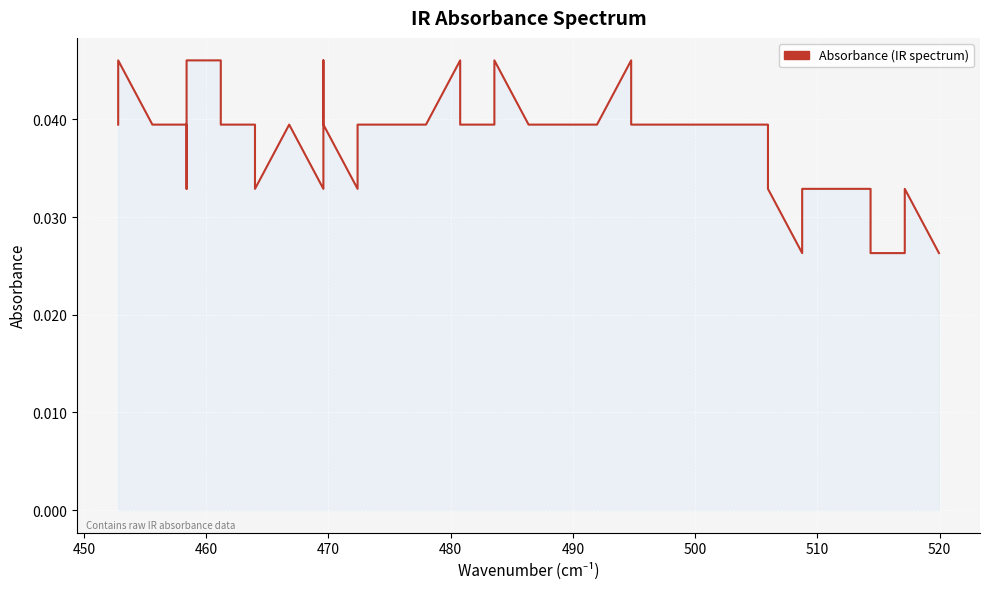

How many interior local valleys (lower than both neighbors) does the data have?

5